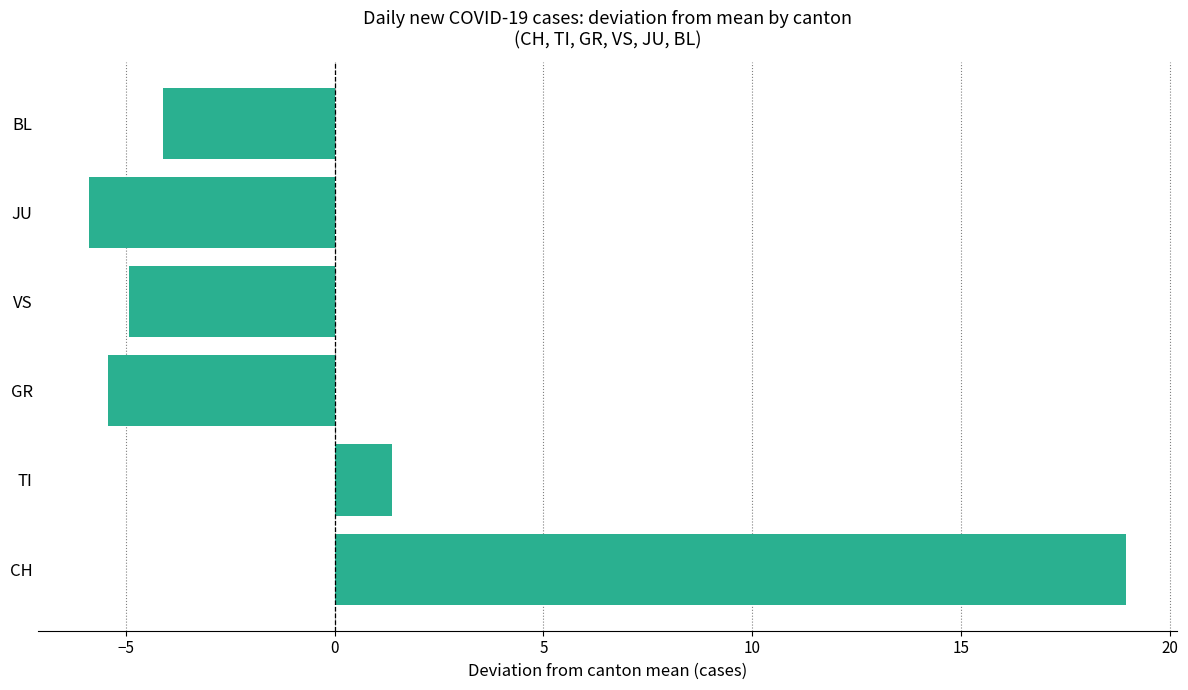

How many bars are there in total?

6